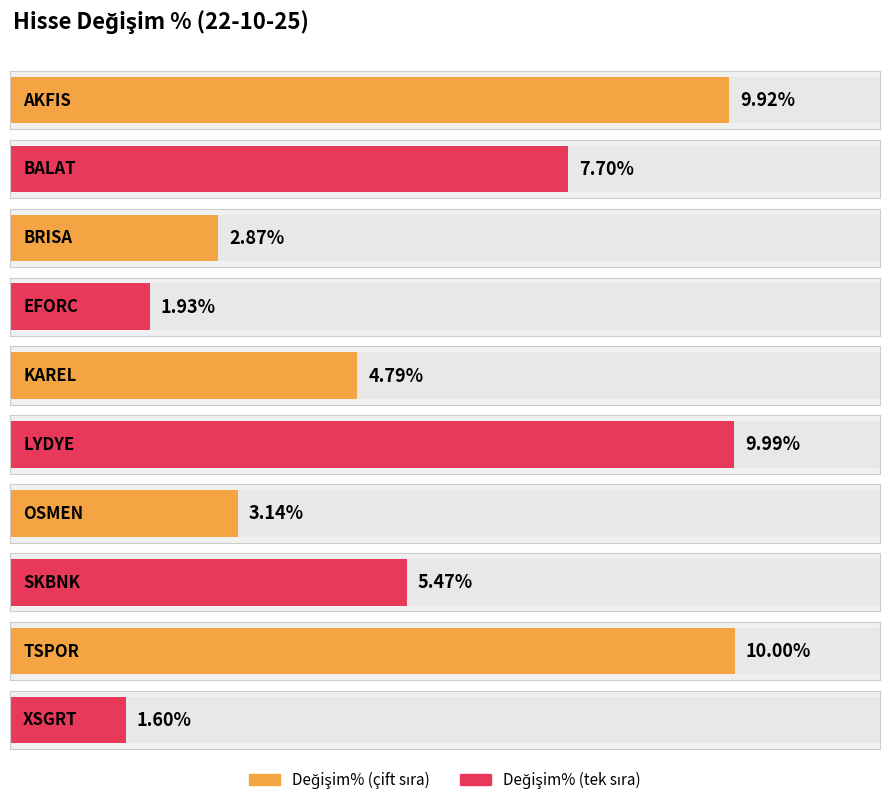

How many bars are there in total?

10